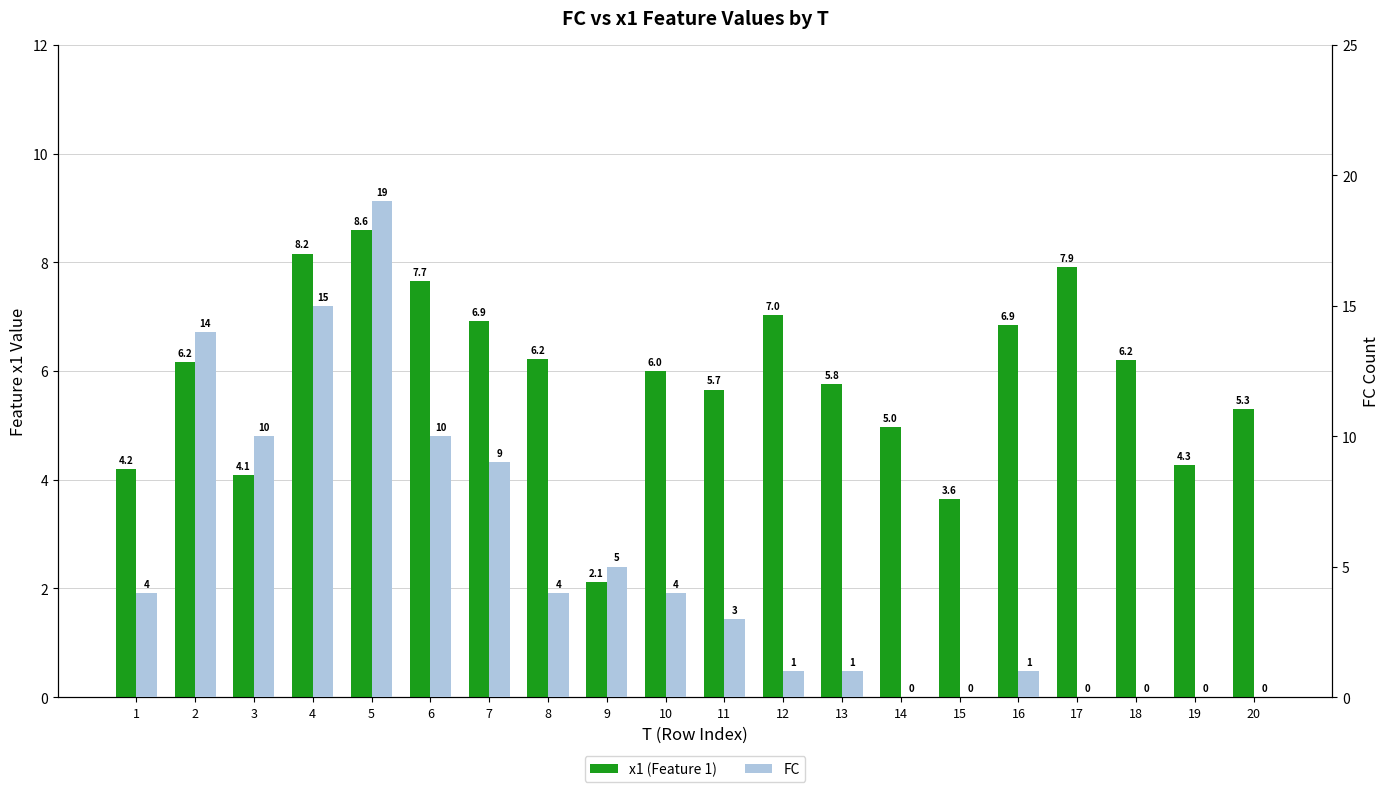

What is the value of the FC bar at the 3rd from the left?

10.0